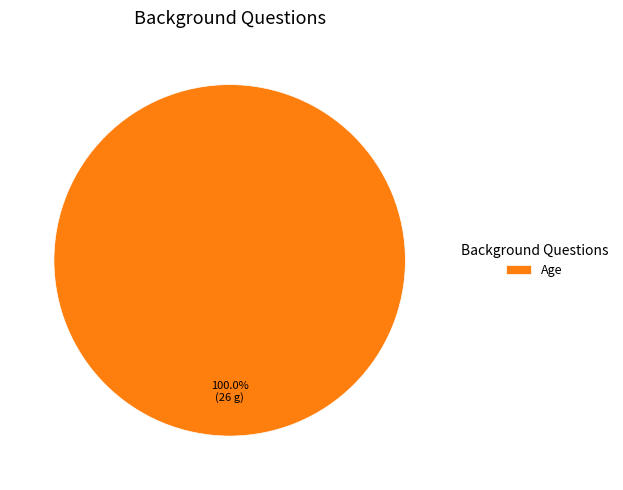

What percentage is the Age slice, to the nearest percent?

100%